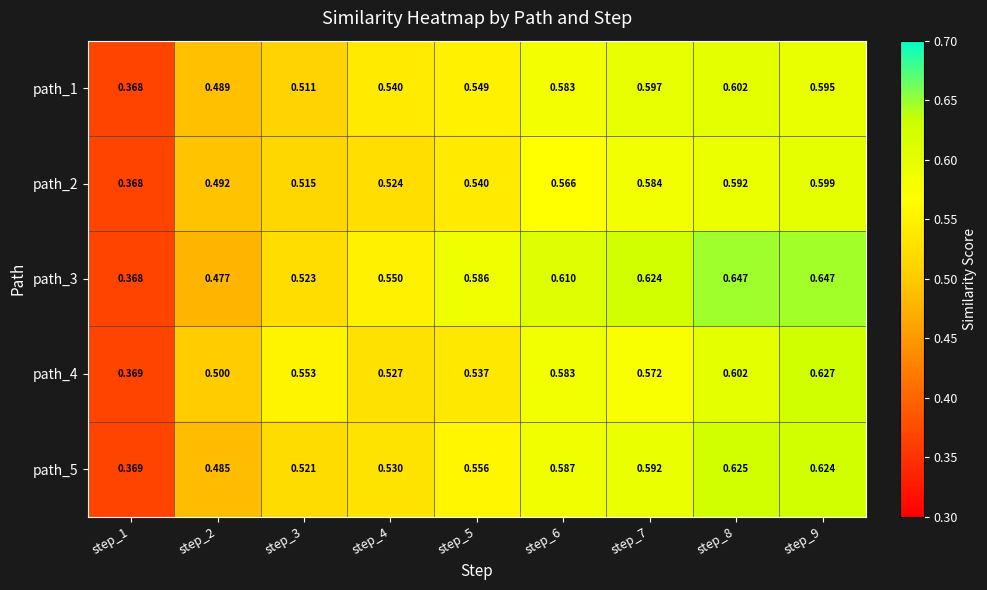

Rank the series by their maximum value, from lowest to highest.

path_2, path_1, path_5, path_4, path_3